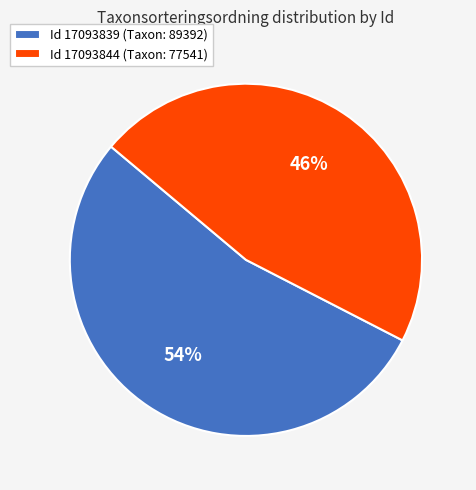

What is the smallest slice in the pie chart?

Id 17093844 (Taxon: 77541)